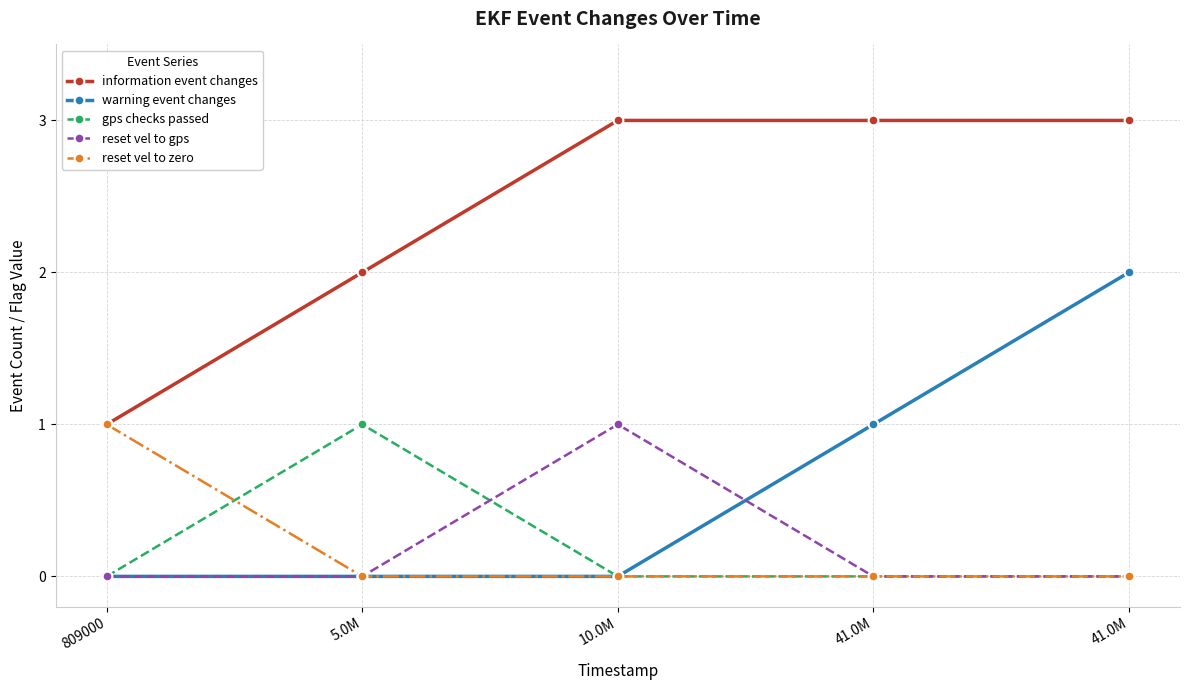

Does the chart have visible grid lines?

Yes